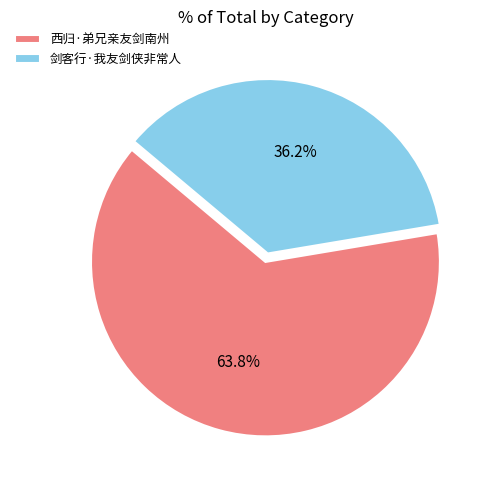

To the nearest percent, what percentage of the pie is 西归·弟兄亲友剑南州?

64%